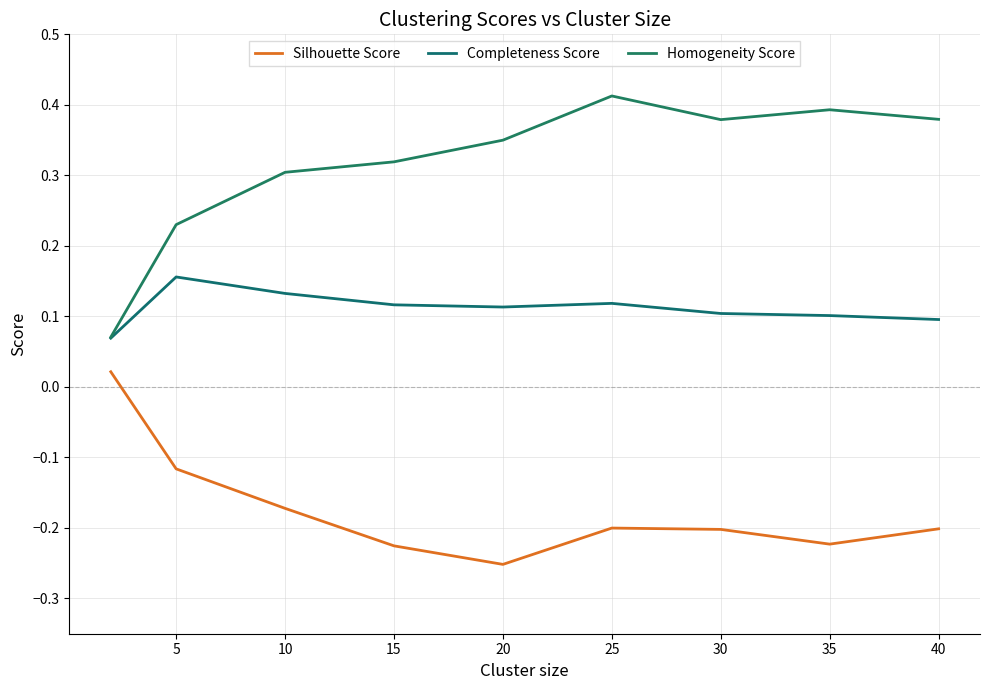

How many interior local valleys does the Silhouette Score series have?

2